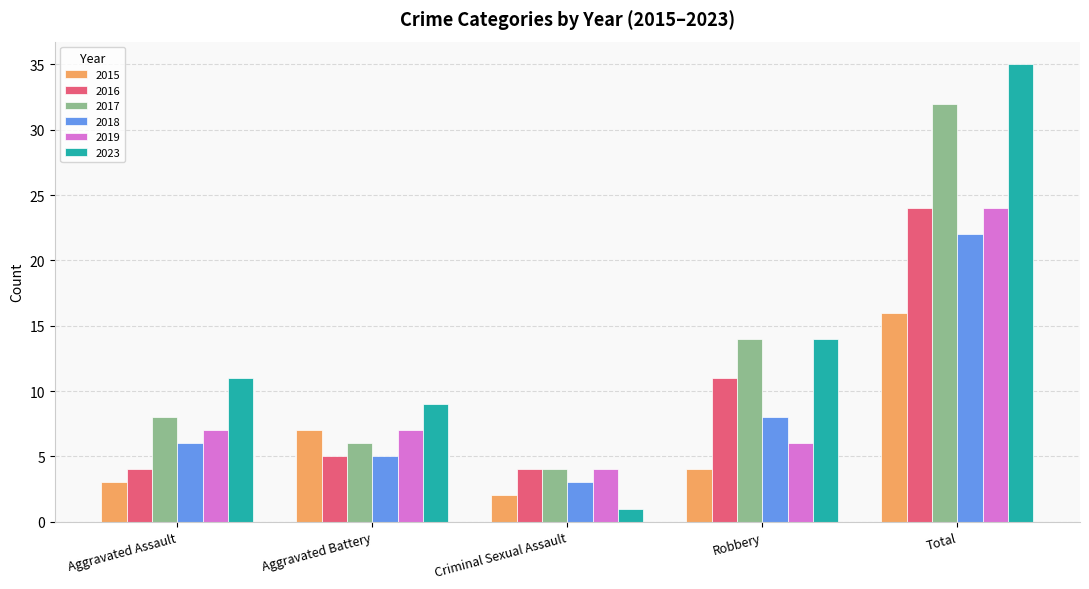

Which category has the highest value in the 2016 series?

Total